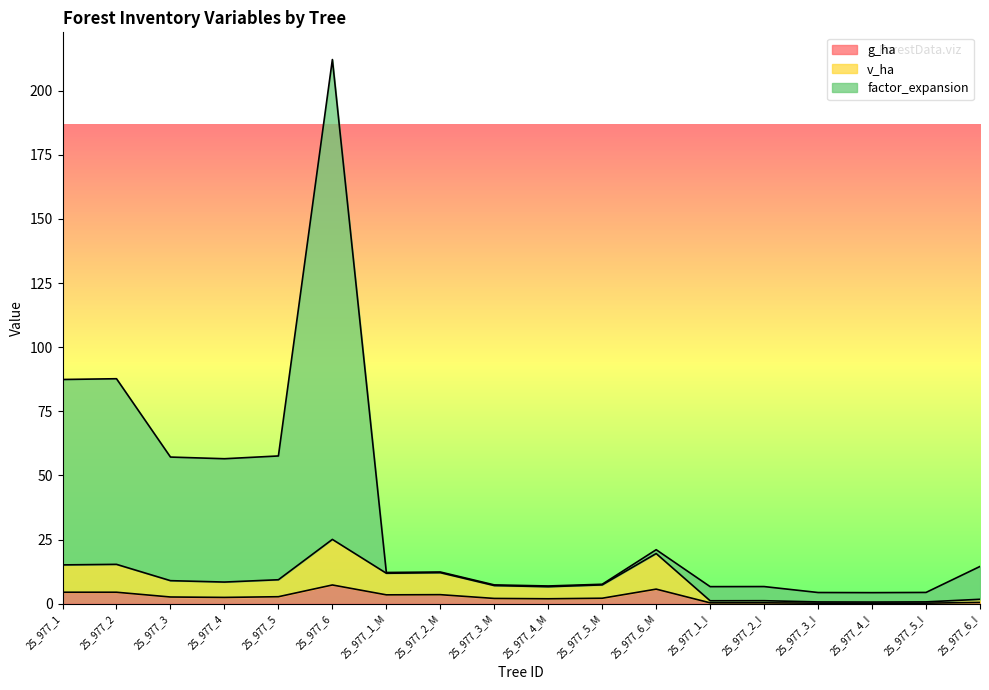

Is it true that factor_expansion equals 6.9 at 25_977_2_M?

False